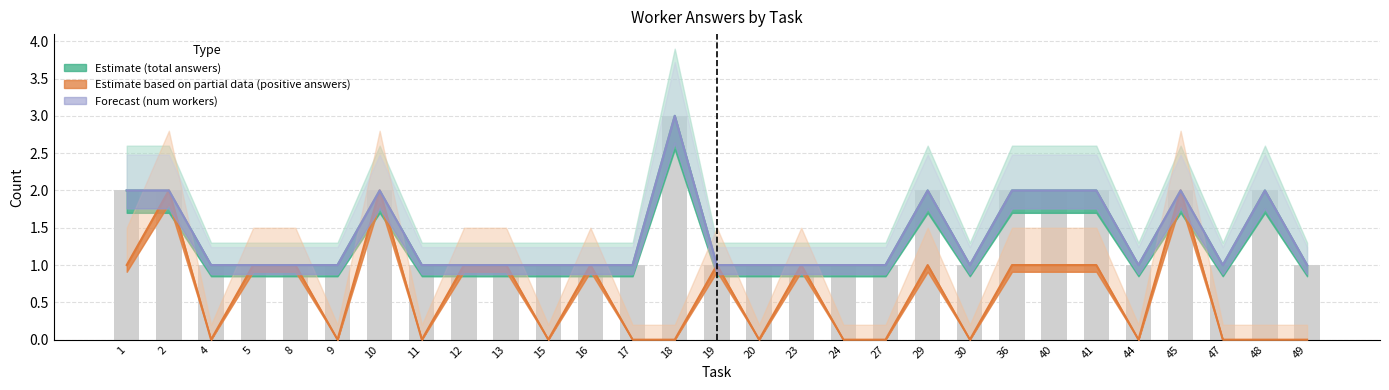

How many groups of bars are there?

29